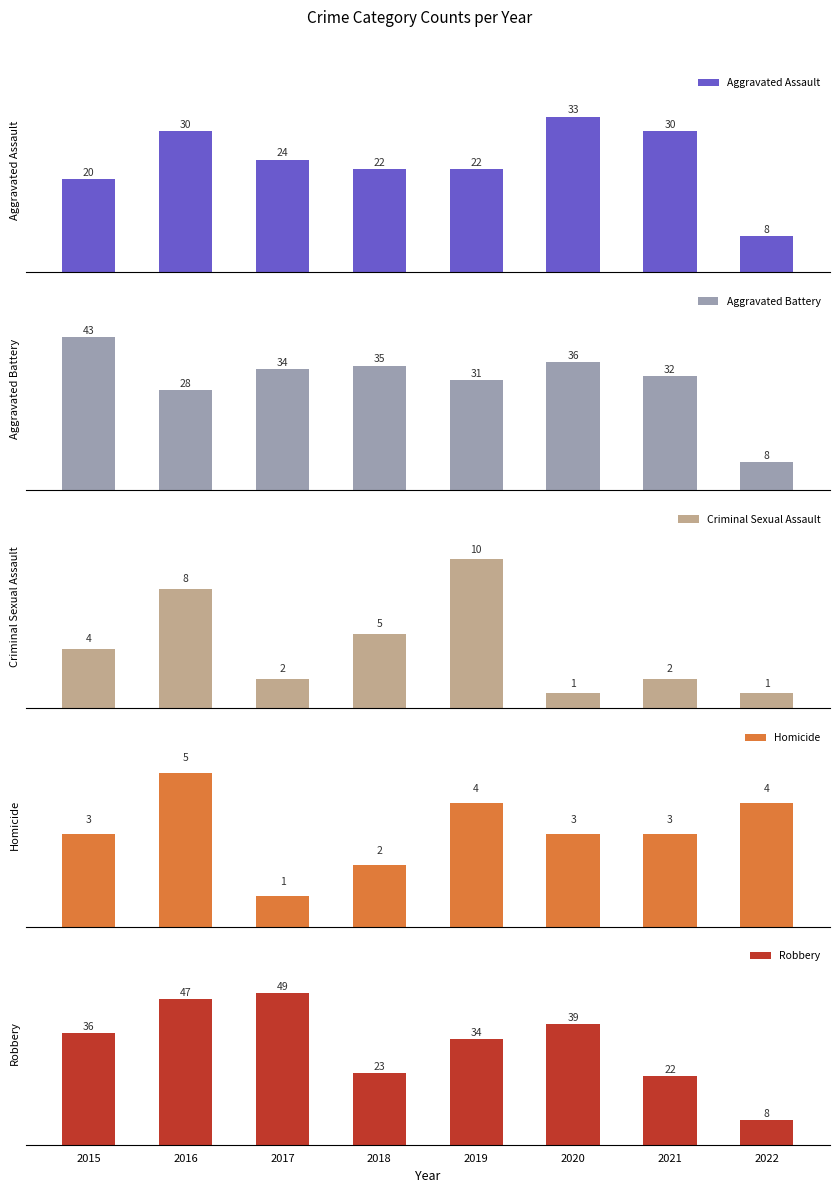

What is the minimum value shown in the chart?

1